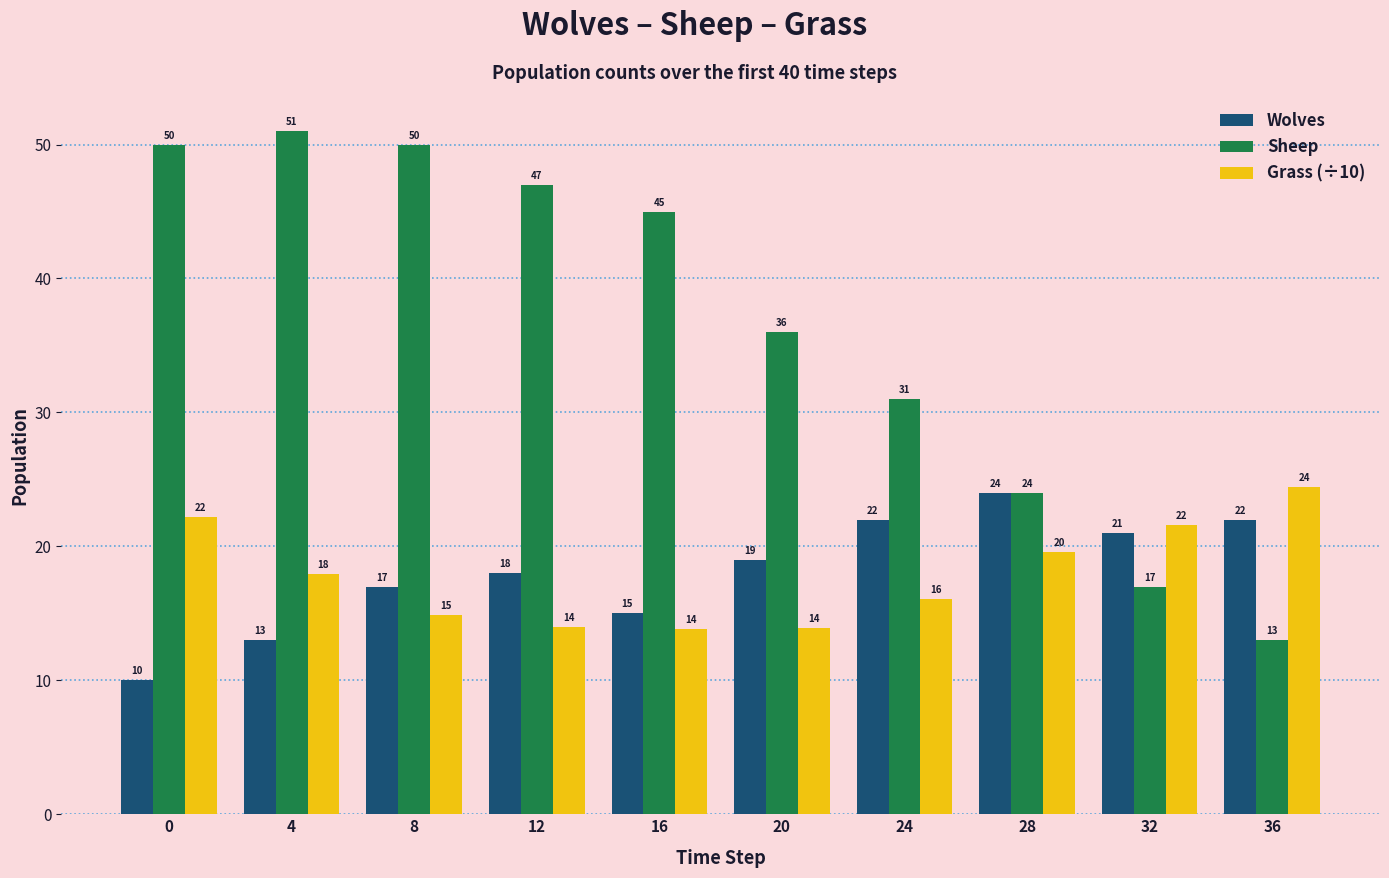

The Sheep series shows 13.0 at 36. True or false?

True